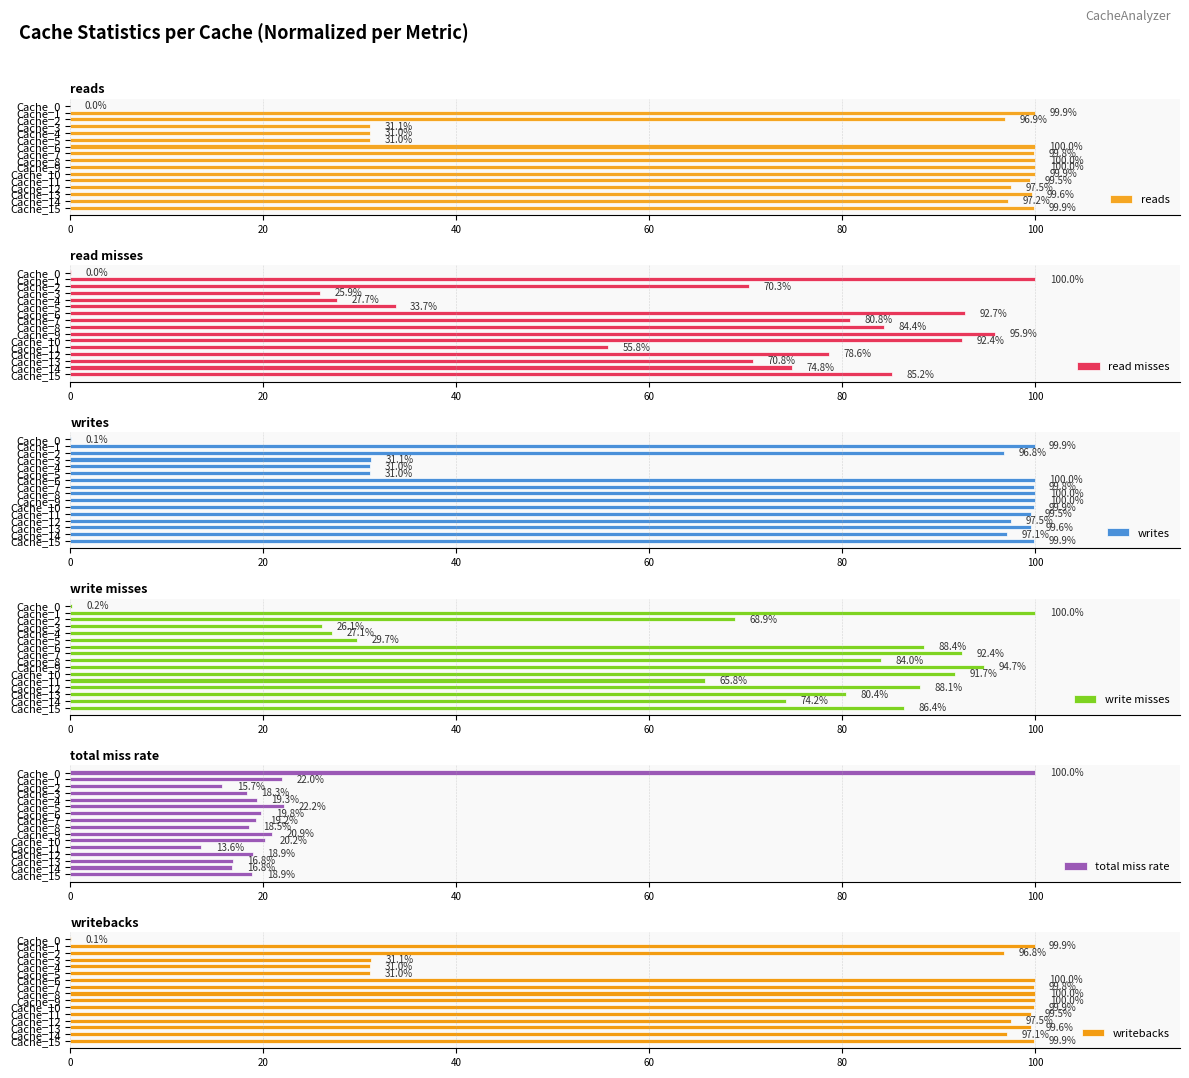

Which series has the largest total across all categories?

reads